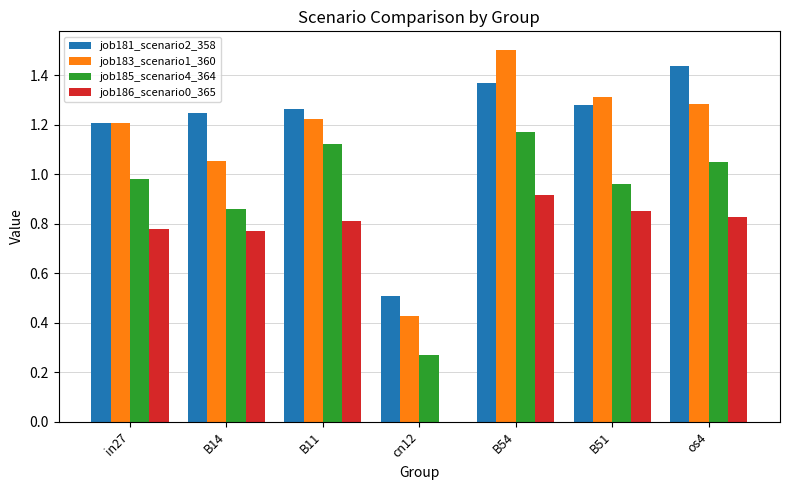

What is the total value across all series at B14?

3.9